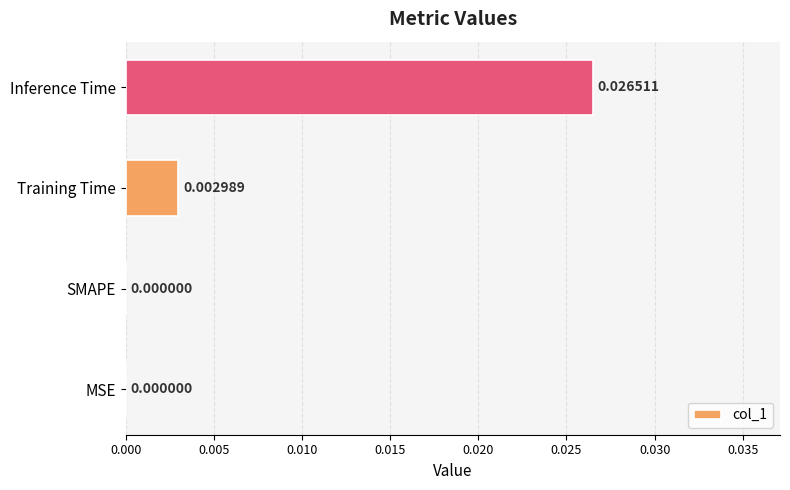

Between Training Time and SMAPE, which is larger?

Training Time